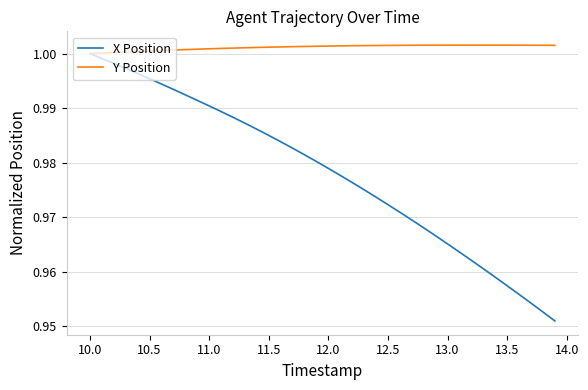

Which series has the widest spread of values?

X Position